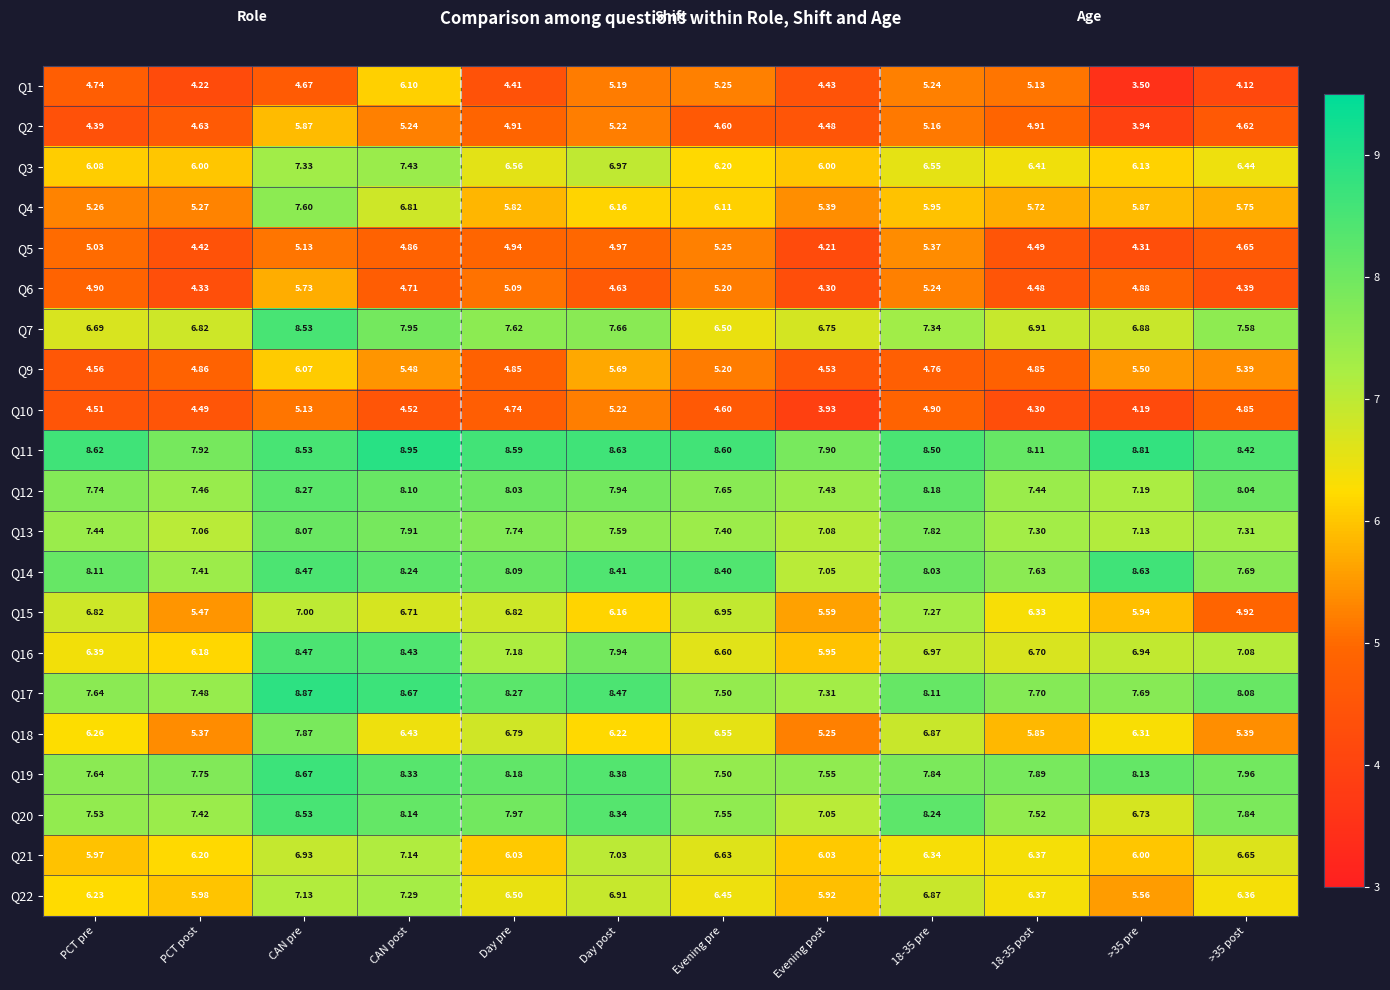

At which label does Q10 reach its peak?

Day post